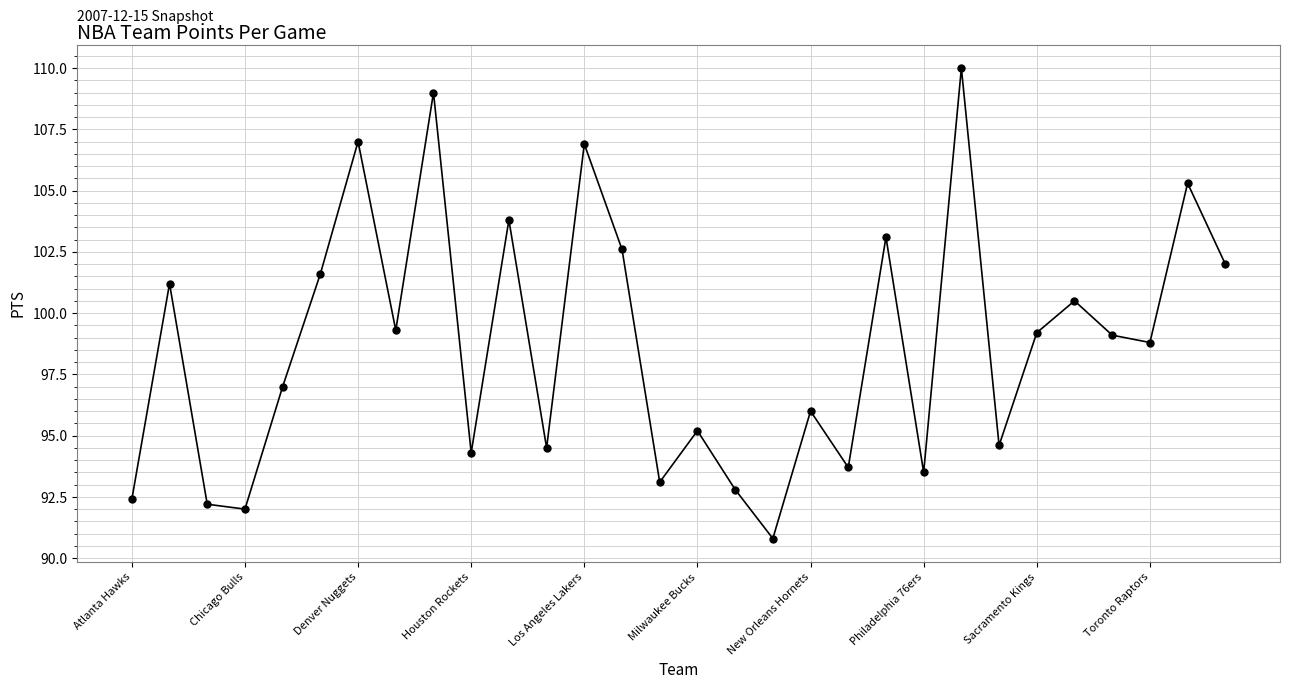

Reading left to right, list all the values displayed in this chart.

92.4	101.2	92.2	92.0	97.0	101.6	107.0	99.3	109.0	94.3	103.8	94.5	106.9	102.6	93.1	95.2	92.8	90.8	96.0	93.7	103.1	93.5	110.0	94.6	99.2	100.5	99.1	98.8	105.3	102.0